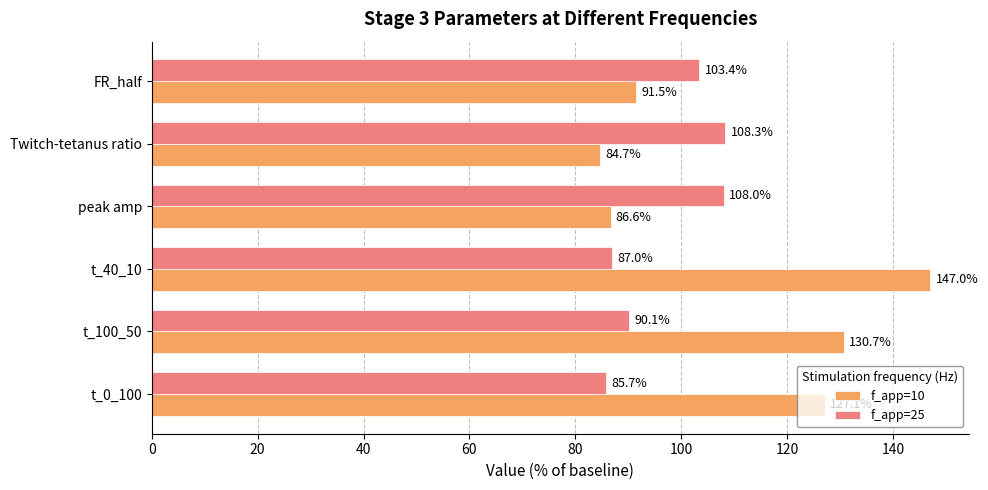

At which category is the sum across all series the highest?

t_40_10